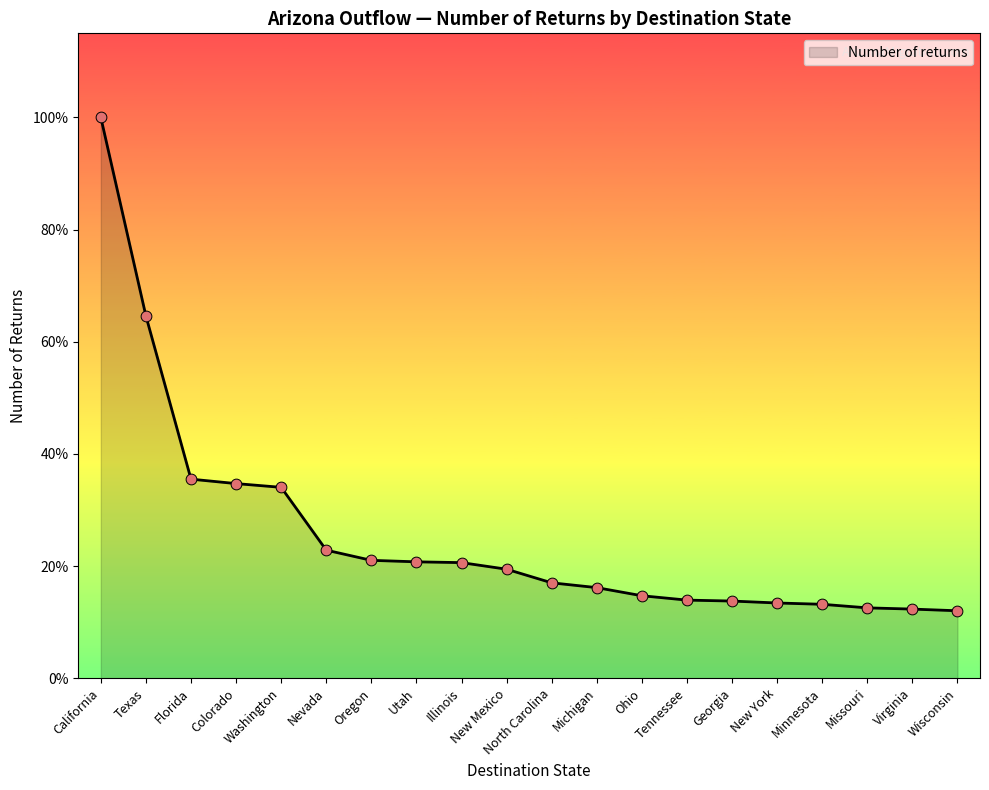

Which has a higher value, Michigan or Minnesota?

Michigan